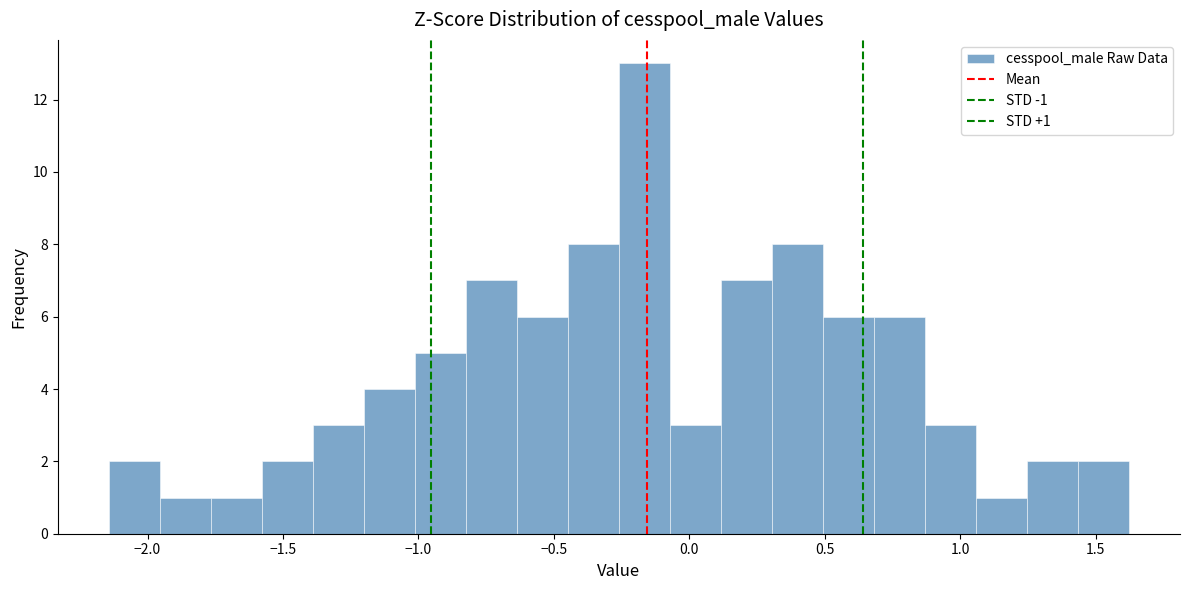

Read against the x-axis, roughly where is the centre of the tallest bar?

-0.15